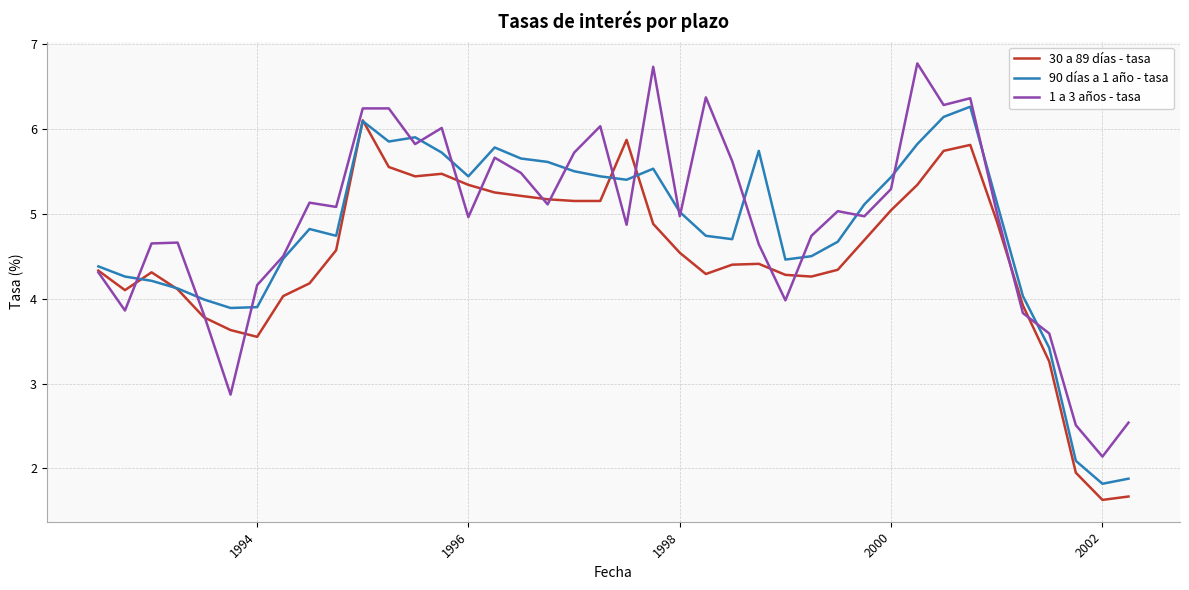

What is the minimum value for 30 a 89 días - tasa?

1.6